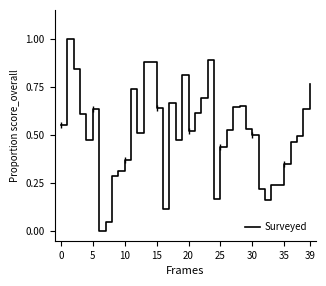

The value of Surveyed at 30 is 0.5. True or false?

True